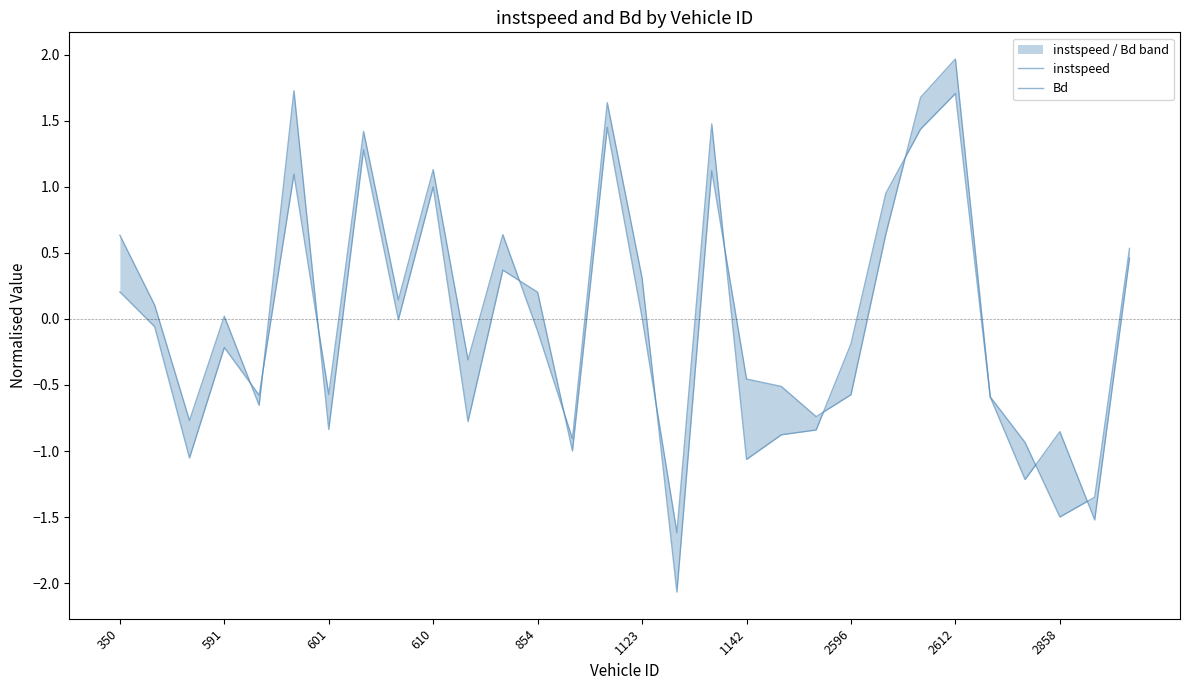

Rank the series by their average value, from highest to lowest.

instspeed, Bd